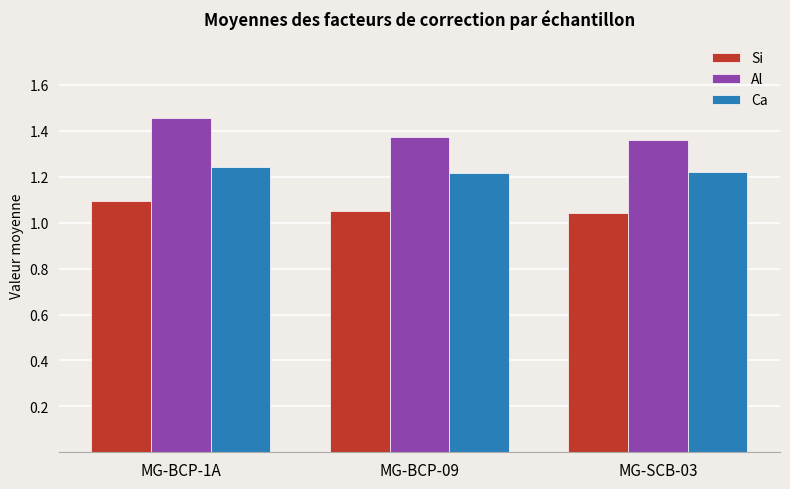

At which category is the sum across all series the highest?

MG-BCP-1A